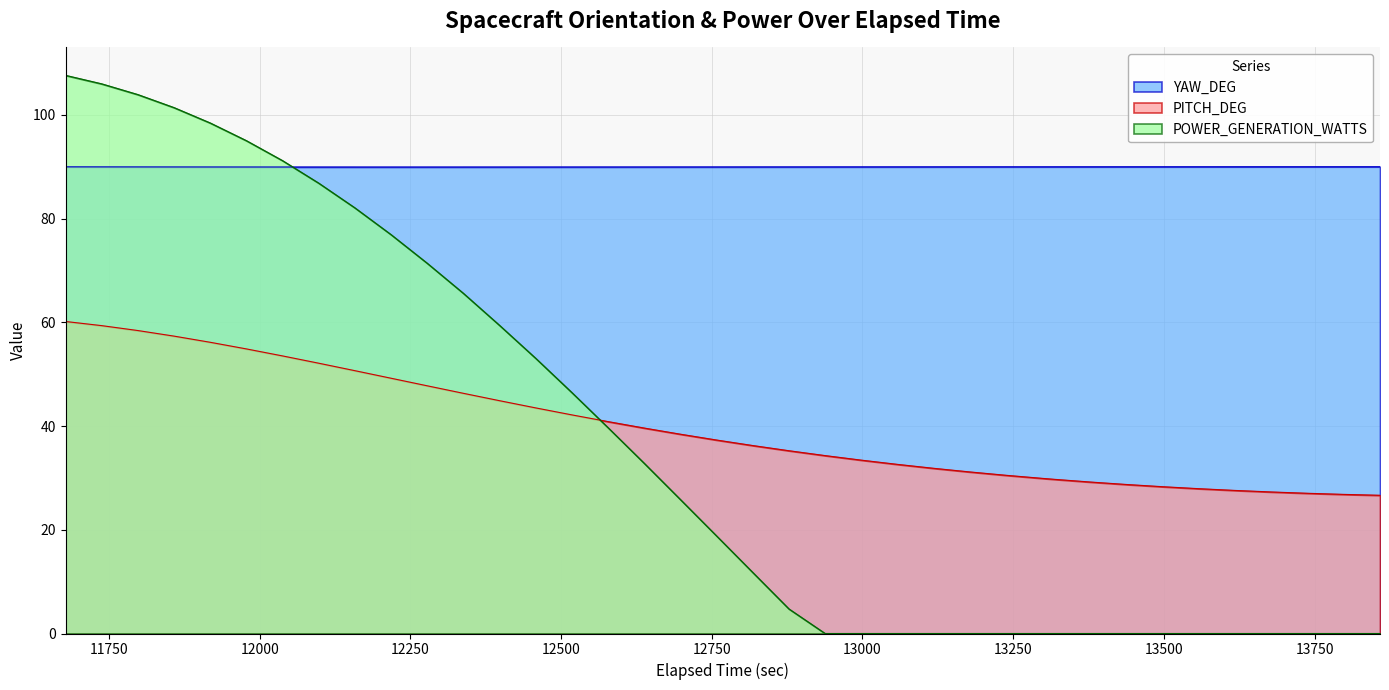

At how many categories does at least one series exceed 89?

39